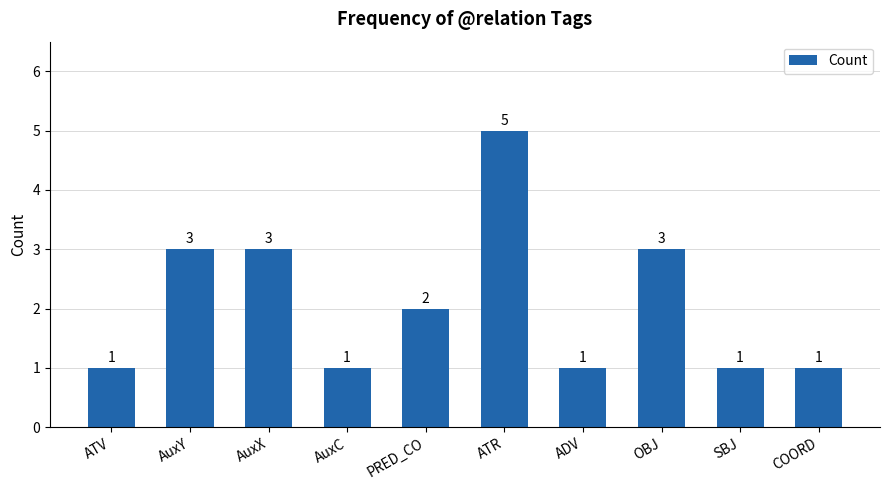

Which category has the highest value across all series?

ATR